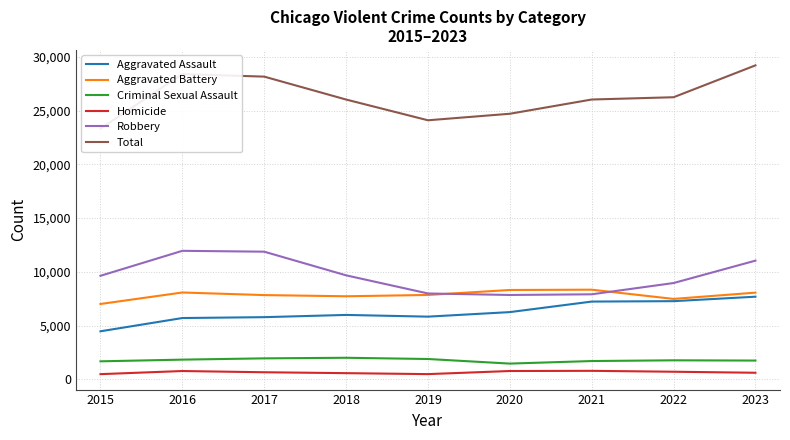

What is the sum of the Criminal Sexual Assault values at 2023 and 2017?

3722